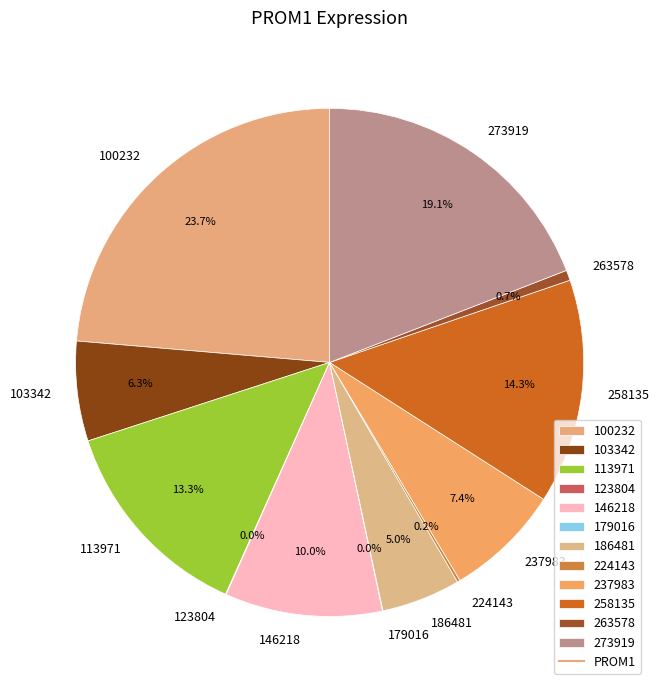

Which has a higher value, 103342 or 273919?

273919